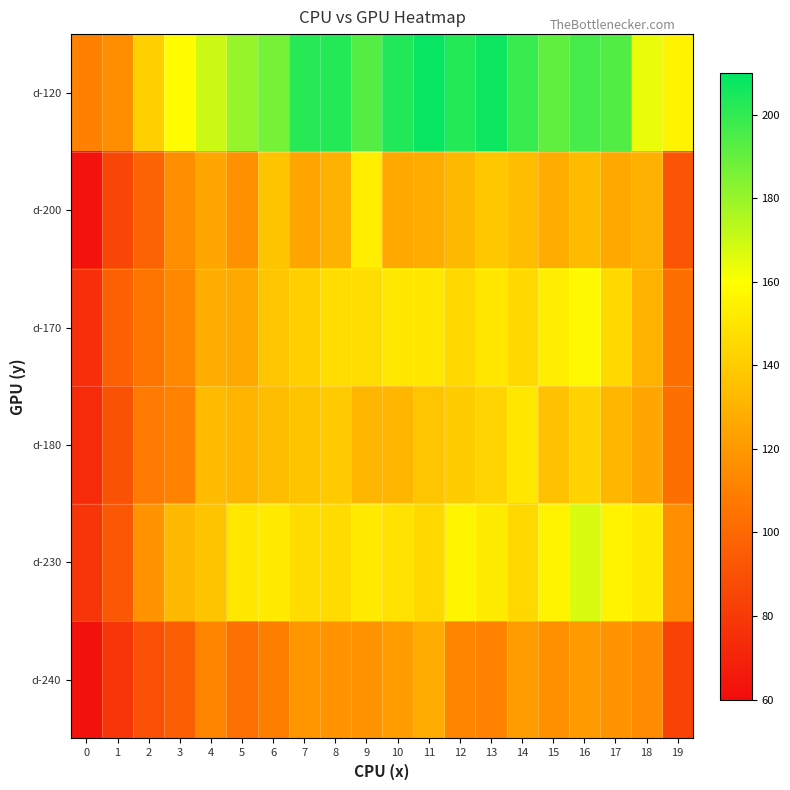

What is the maximum value shown in the chart?

208.6